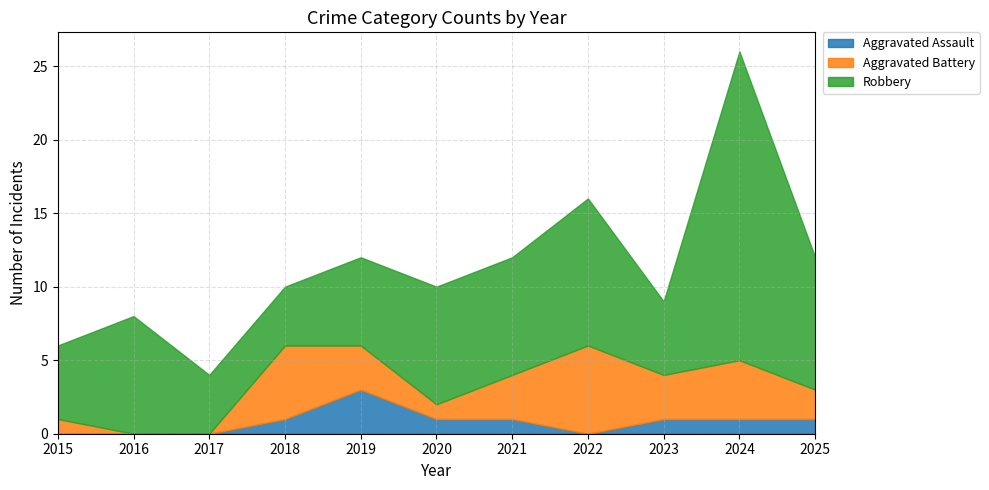

What is the maximum value shown in the chart?

21